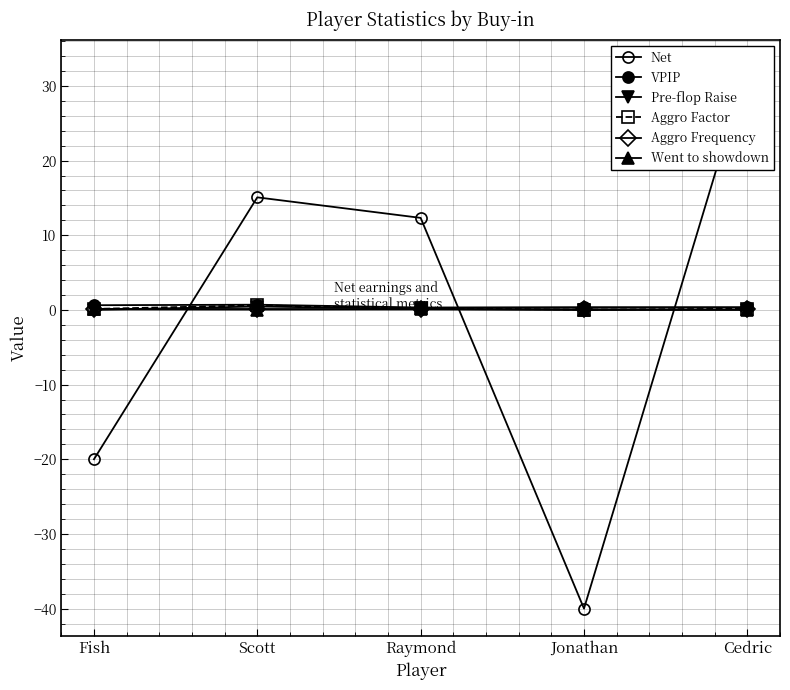

What is the value of the Net point at the 2nd from the left?

15.1